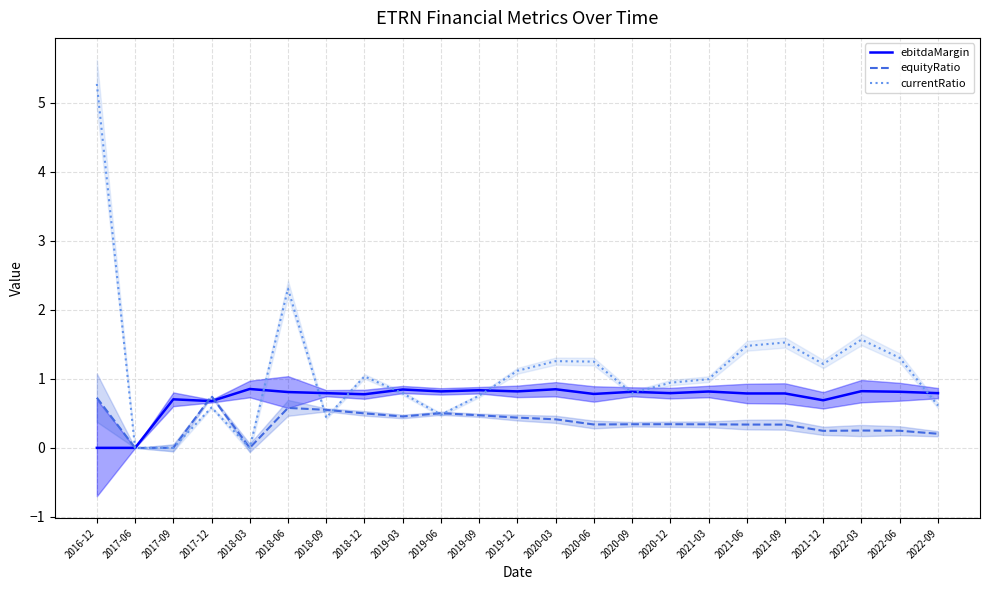

Count the number of data series in this chart.

3